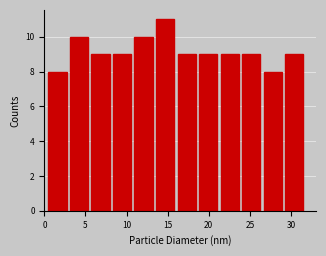

How tall is the bar that spans 29.0 to 31.5 on the x-axis? Neither the bar edges nor the heights are printed on the chart, so give them approximately, as read against the axes.

9